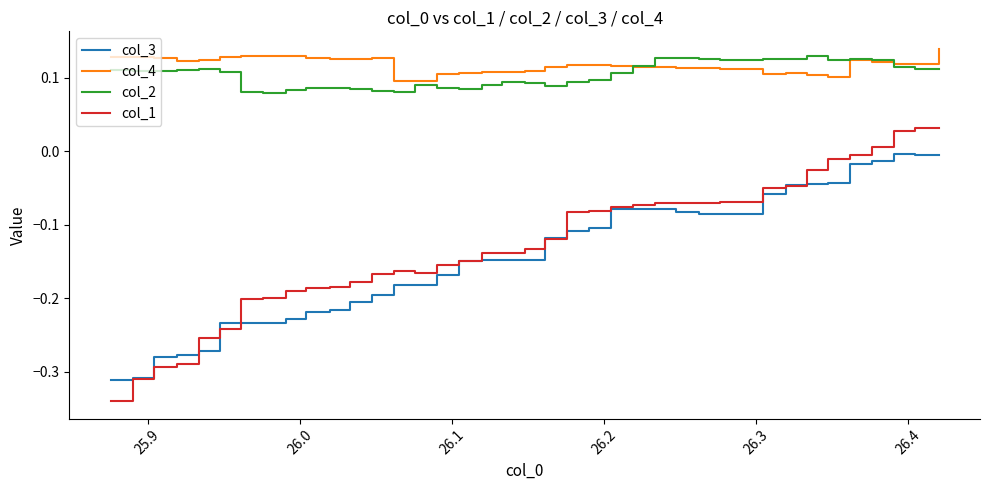

How many lines are shown in the chart?

4